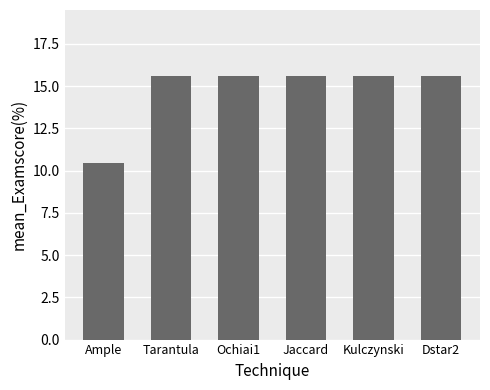

Is it true that the value at Tarantula is 15.6?

True